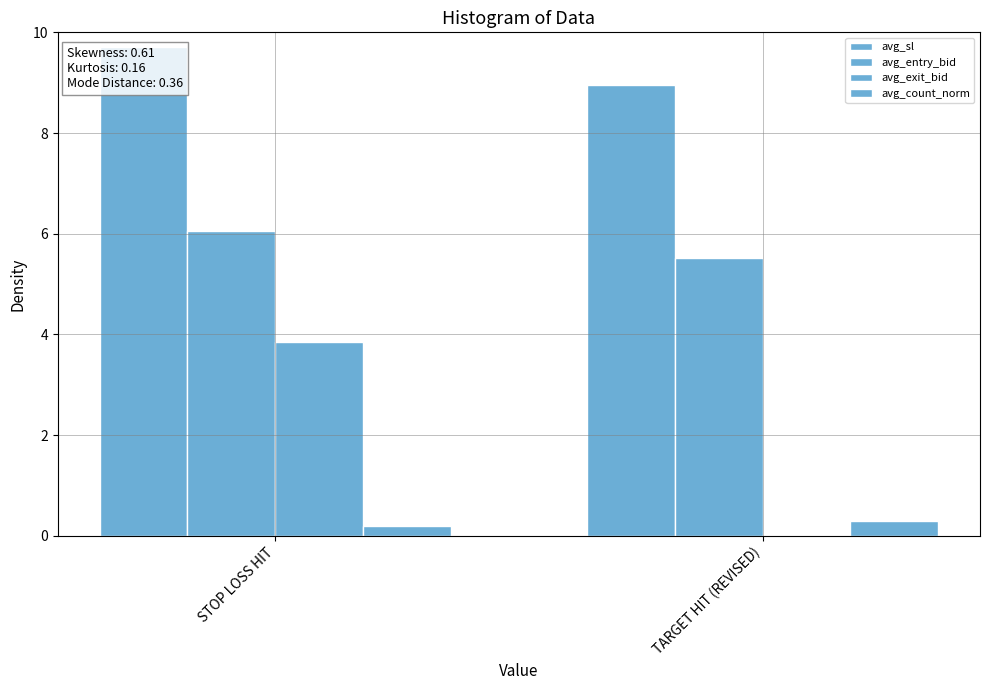

What is the value of the avg_count_norm bar at the 2nd from the left?

0.3